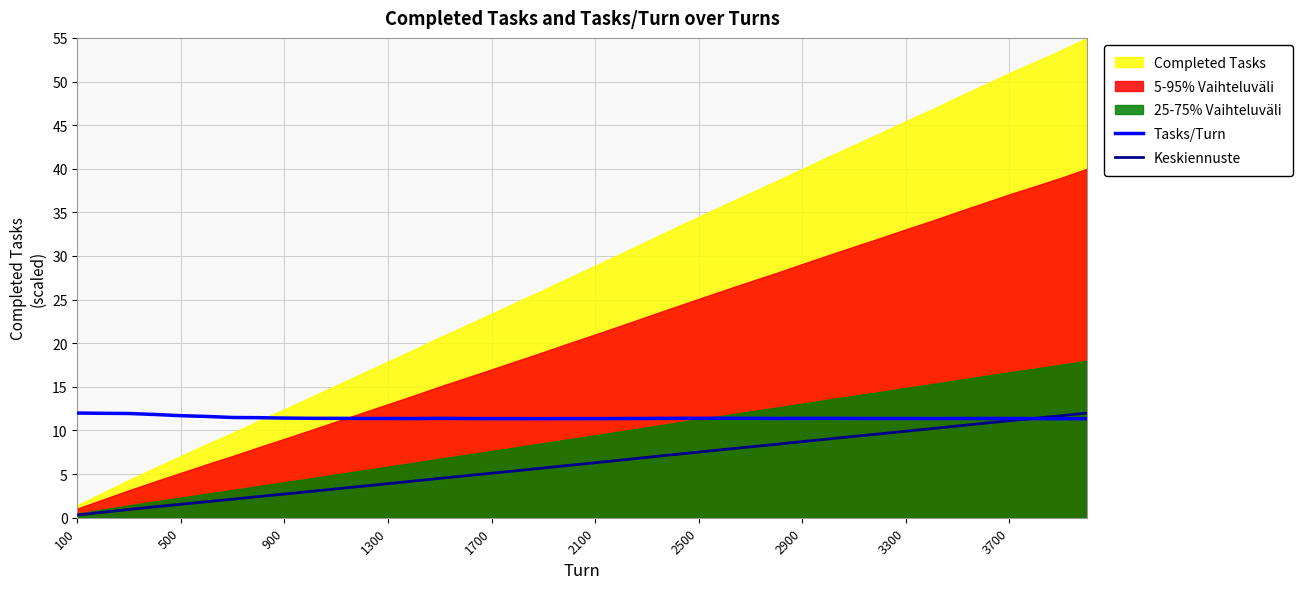

The value of Tasks/Turn at 3300 is 5.0. True or false?

False